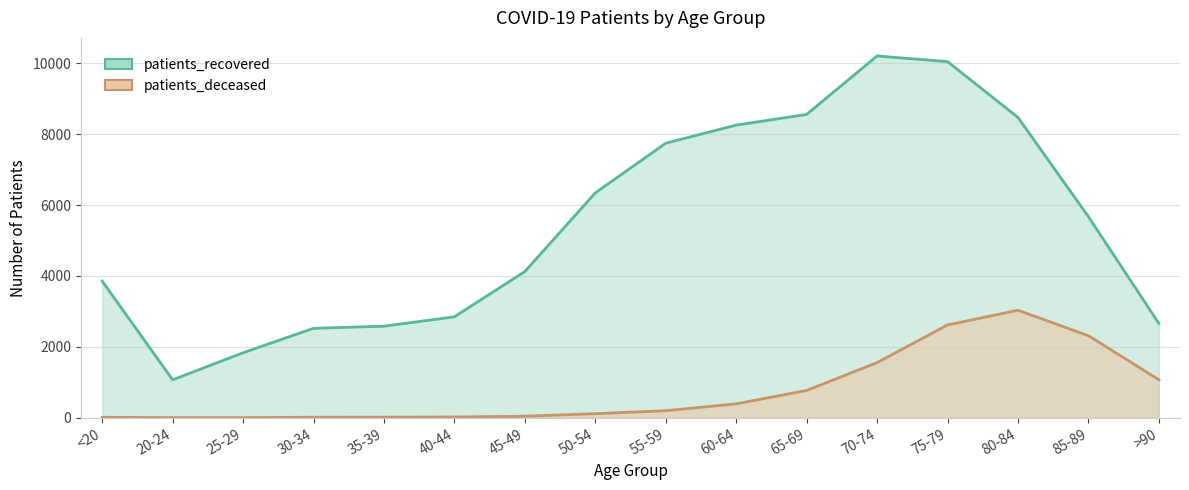

At which label does patients_recovered first exceed 5672?

50-54